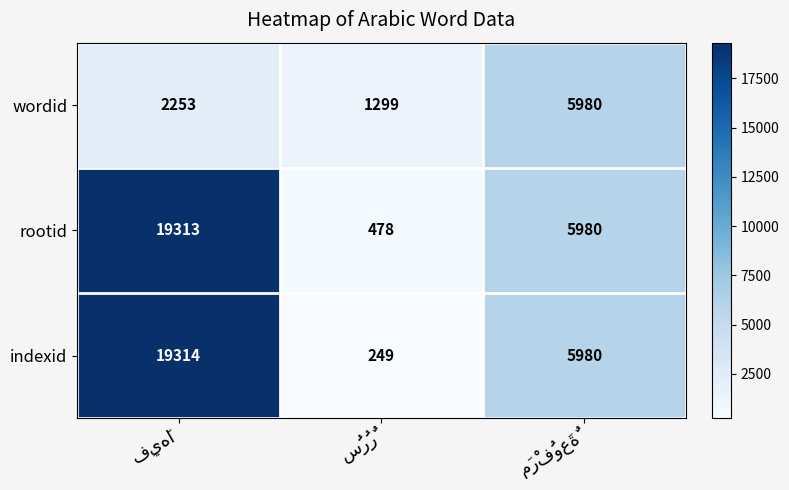

Which series has the largest total across all categories?

rootid